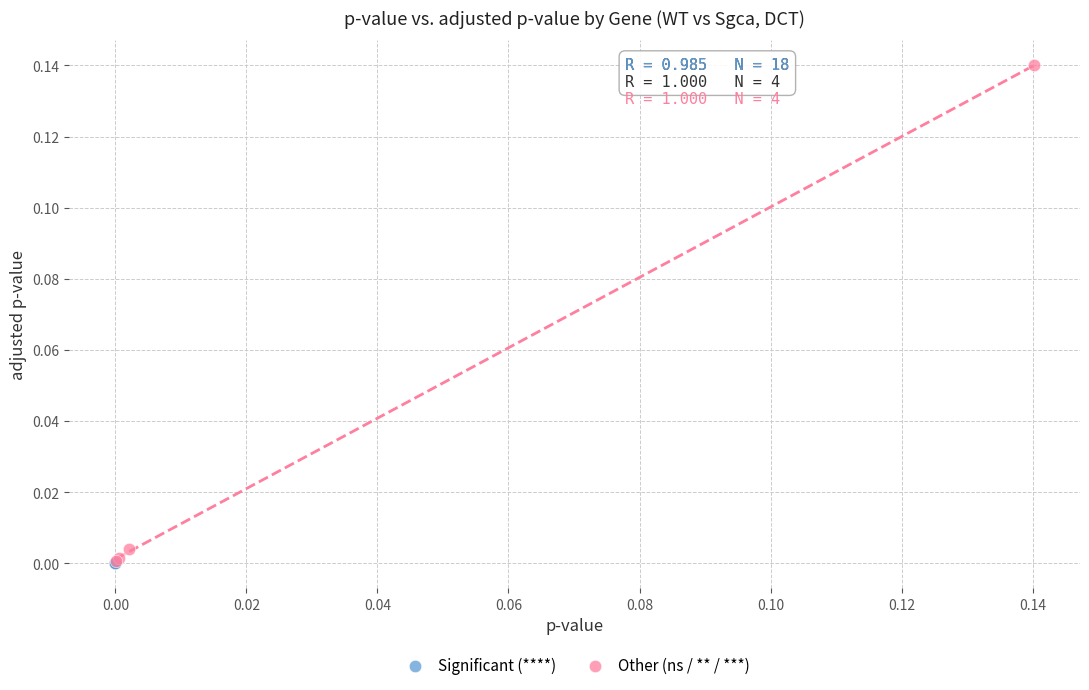

Which series contains the highest Y value?

Other (ns / ** / ***)